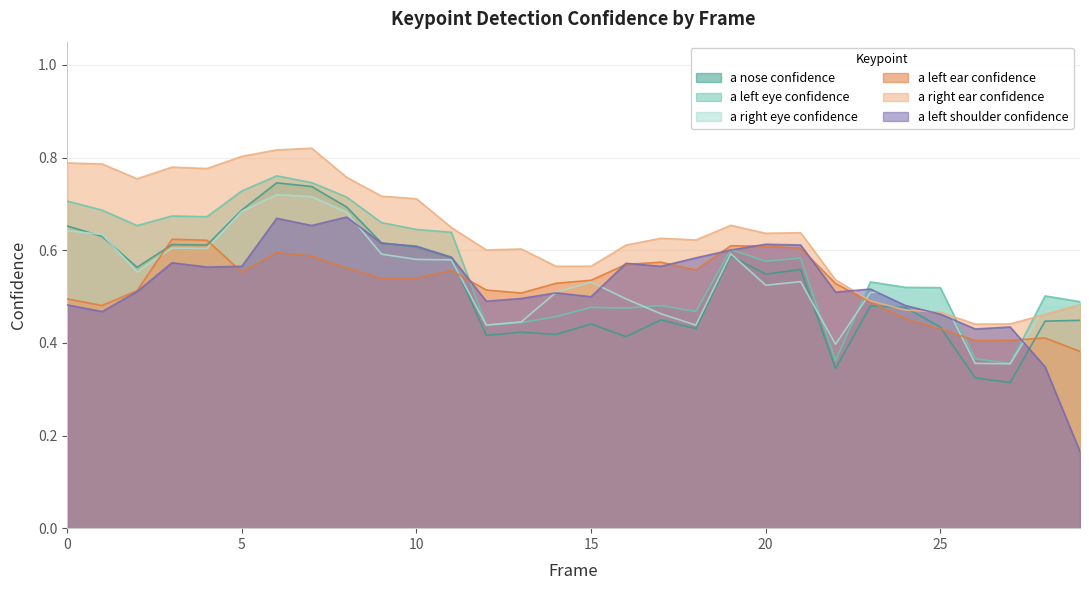

Which category has the lowest value across all series?

29